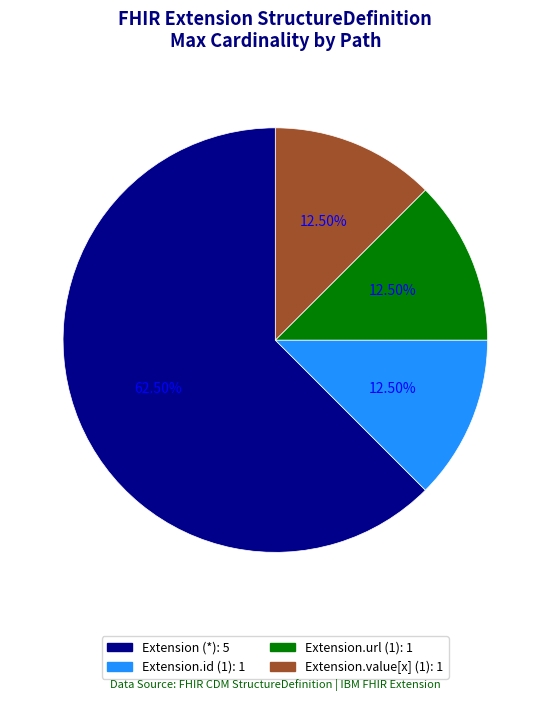

Is there a majority slice in this chart?

Yes